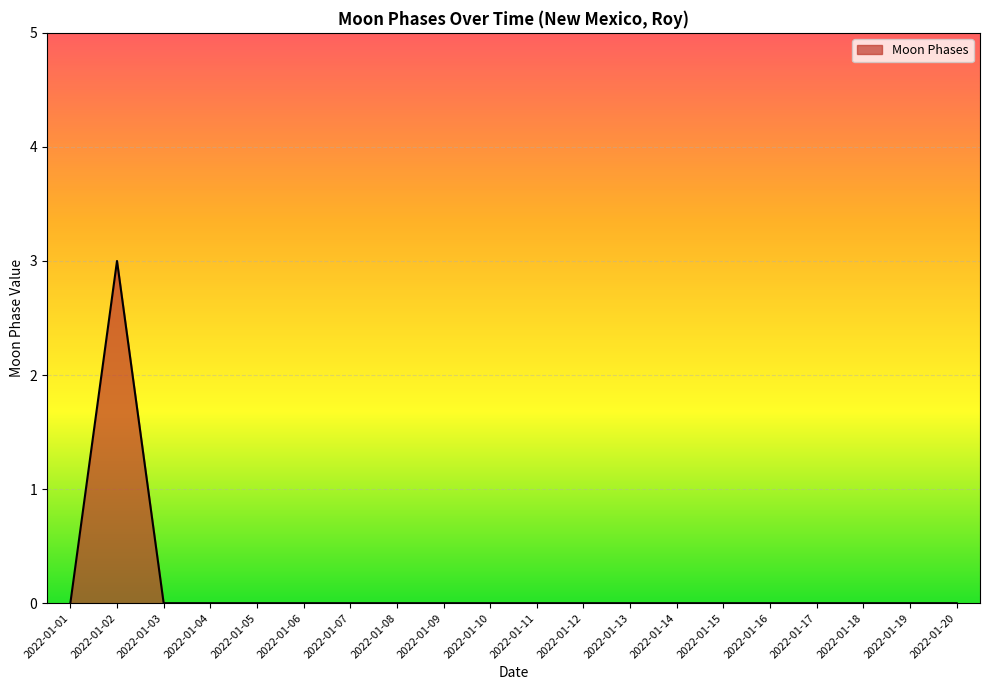

Where is the first local maximum?

2022-01-02